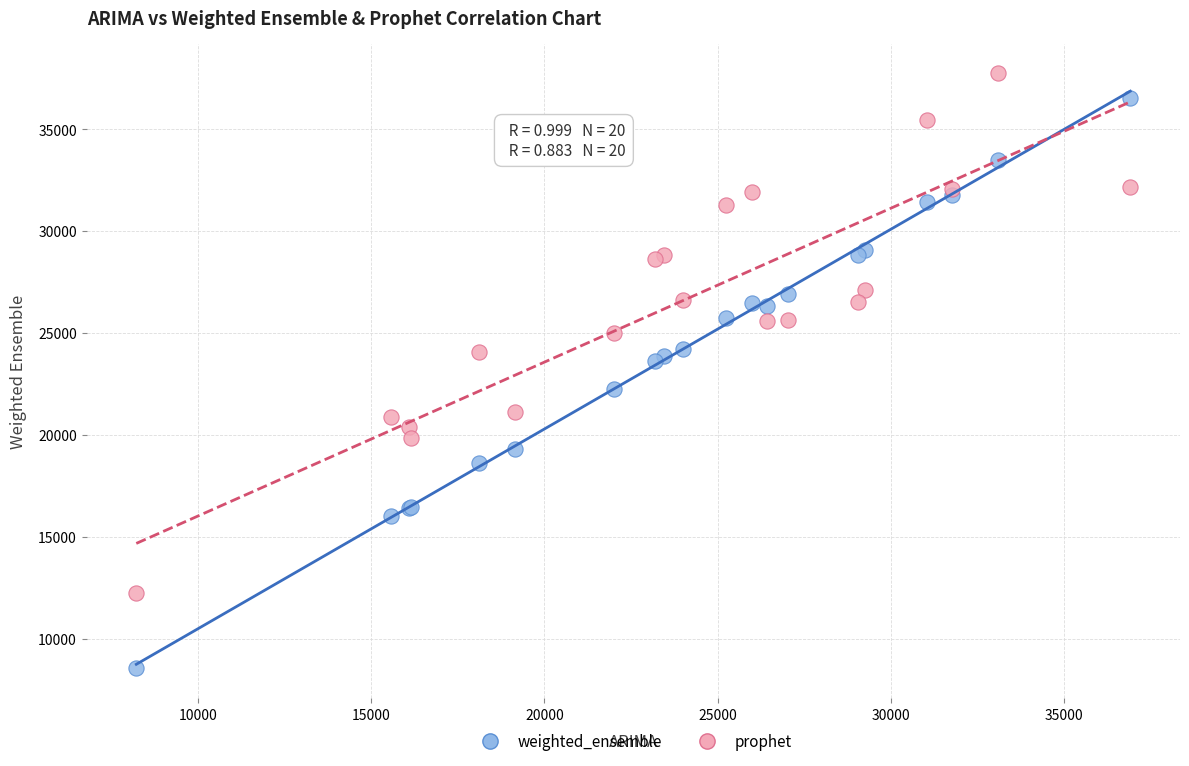

Which series reaches the minimum Y coordinate?

weighted_ensemble